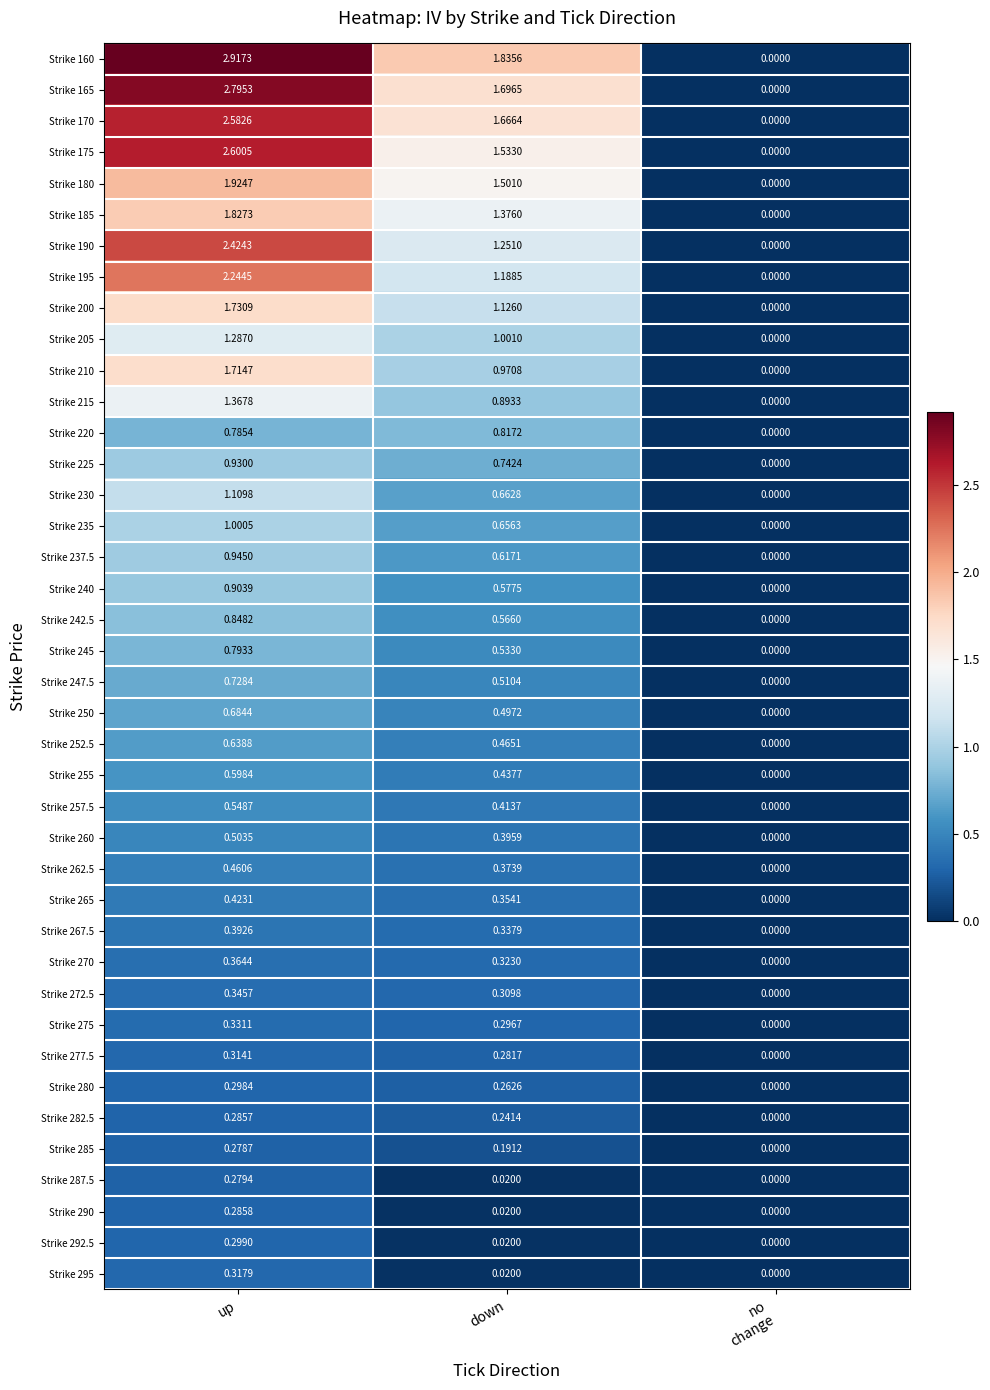

At which category is the sum across all series the highest?

up